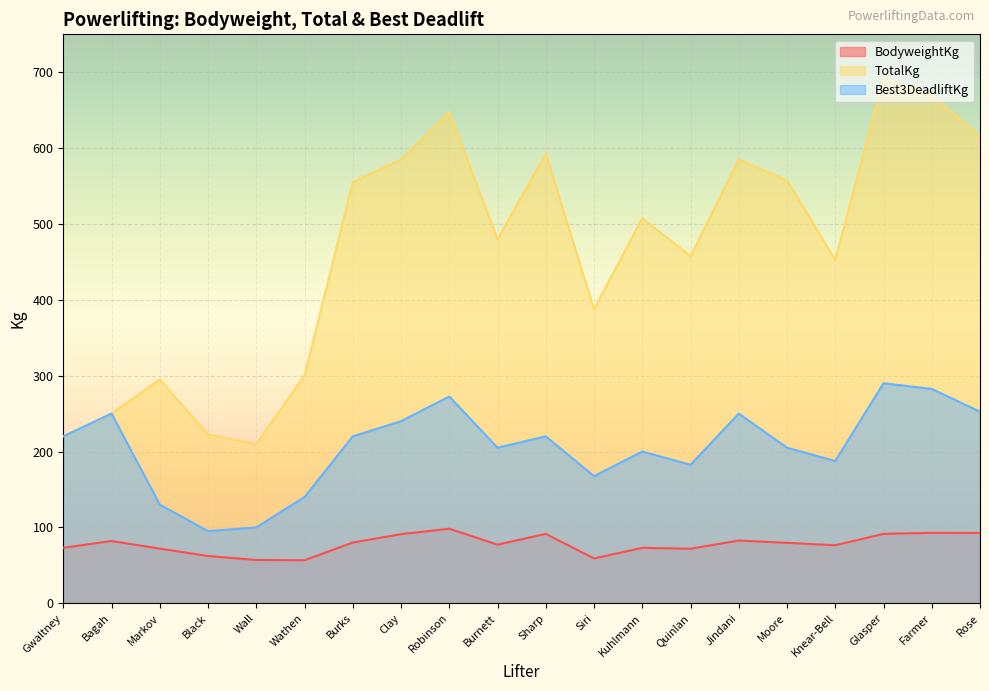

How many lines are shown in the chart?

3